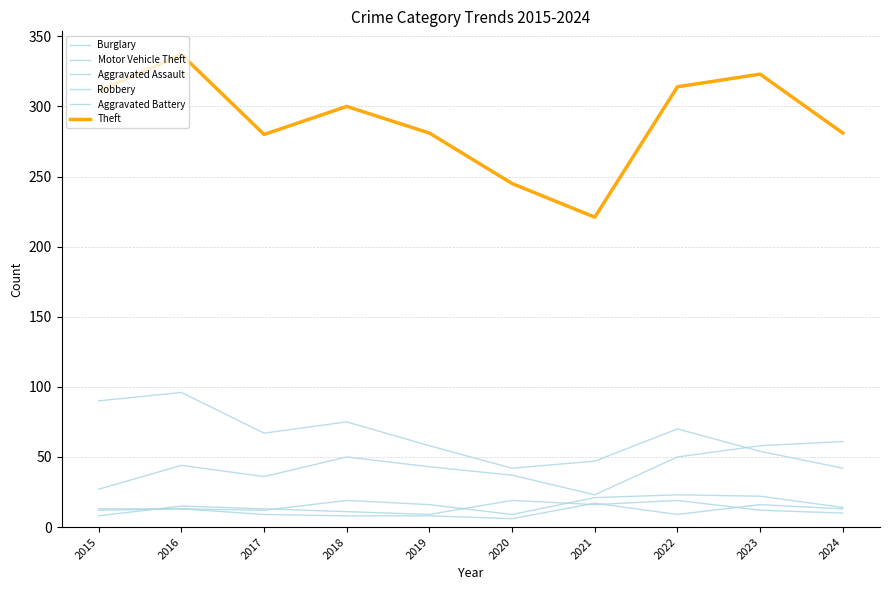

Reading right to left, extract all data points from this chart.

Burglary: 2024=42	2023=54	2022=70	2021=47	2020=42	2019=58	2018=75	2017=67	2016=96	2015=90
Motor Vehicle Theft: 2024=61	2023=58	2022=50	2021=23	2020=37	2019=43	2018=50	2017=36	2016=44	2015=27
Aggravated Assault: 2024=14	2023=22	2022=23	2021=21	2020=9	2019=16	2018=19	2017=12	2016=13	2015=12
Robbery: 2024=10	2023=12	2022=19	2021=16	2020=19	2019=9	2018=11	2017=13	2016=15	2015=8
Aggravated Battery: 2024=13	2023=16	2022=9	2021=17	2020=6	2019=8	2018=8	2017=9	2016=13	2015=13
Theft: 2024=281	2023=323	2022=314	2021=221	2020=245	2019=281	2018=300	2017=280	2016=337	2015=311